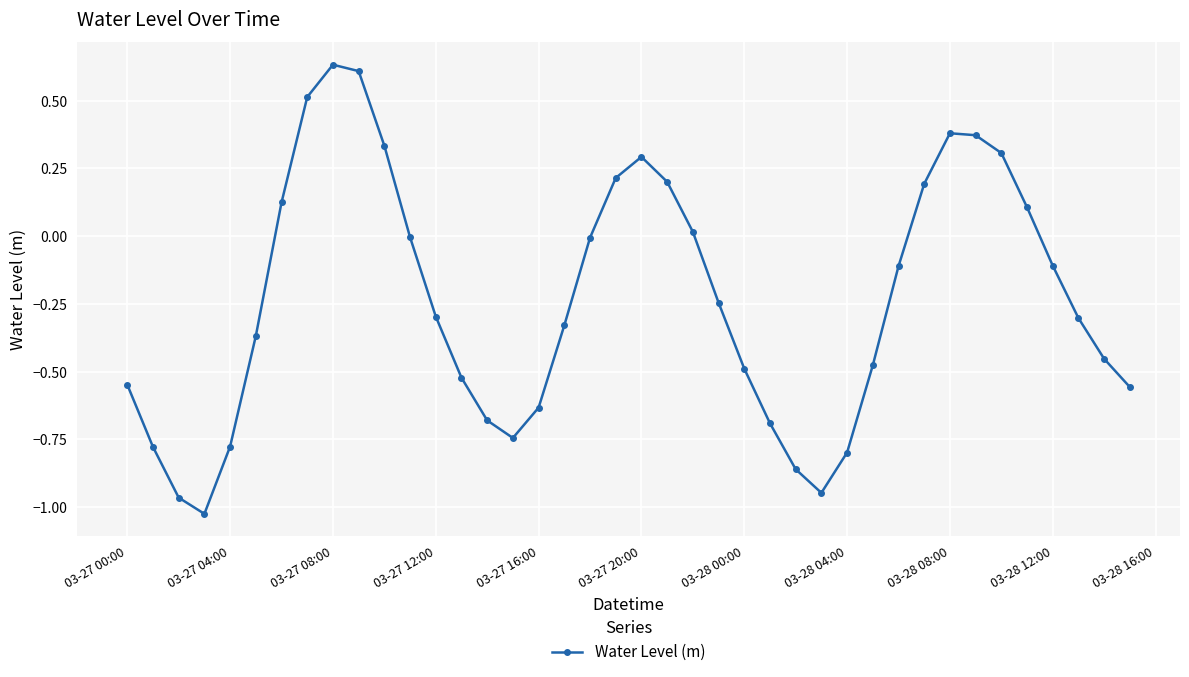

What is the difference between the second highest and minimum values?

1.6